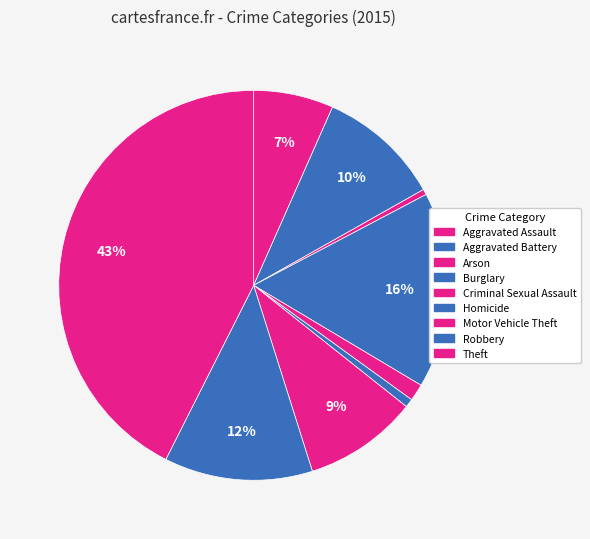

Does any single category account for the majority?

No